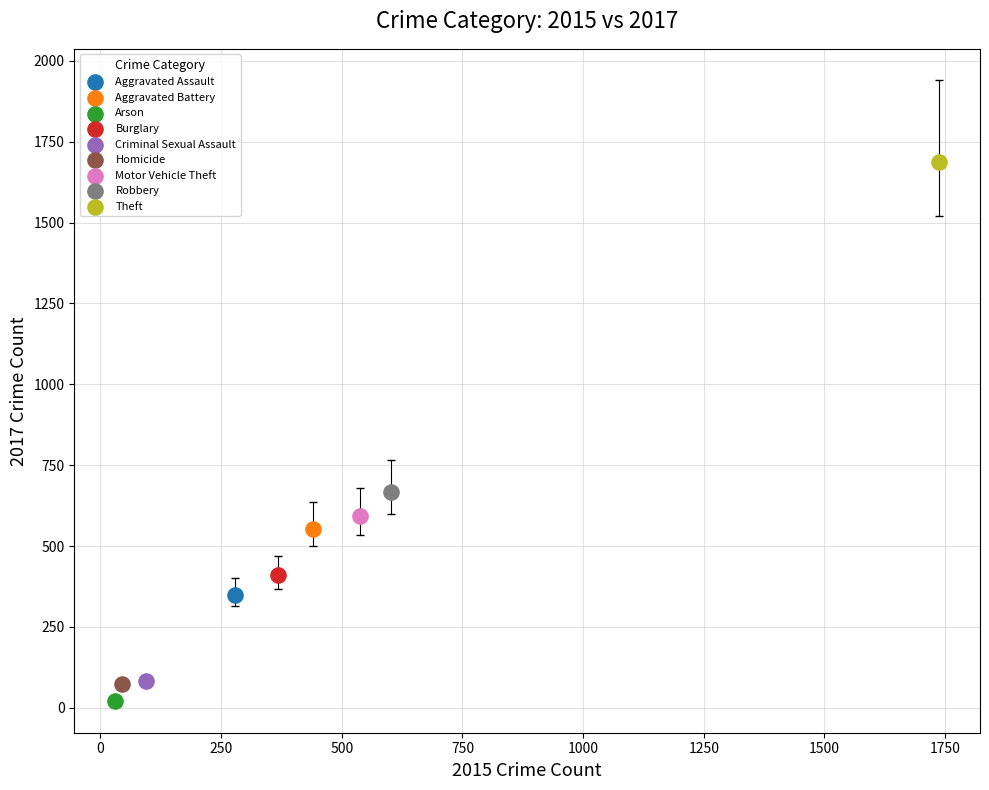

Which series contains the lowest Y value?

Arson